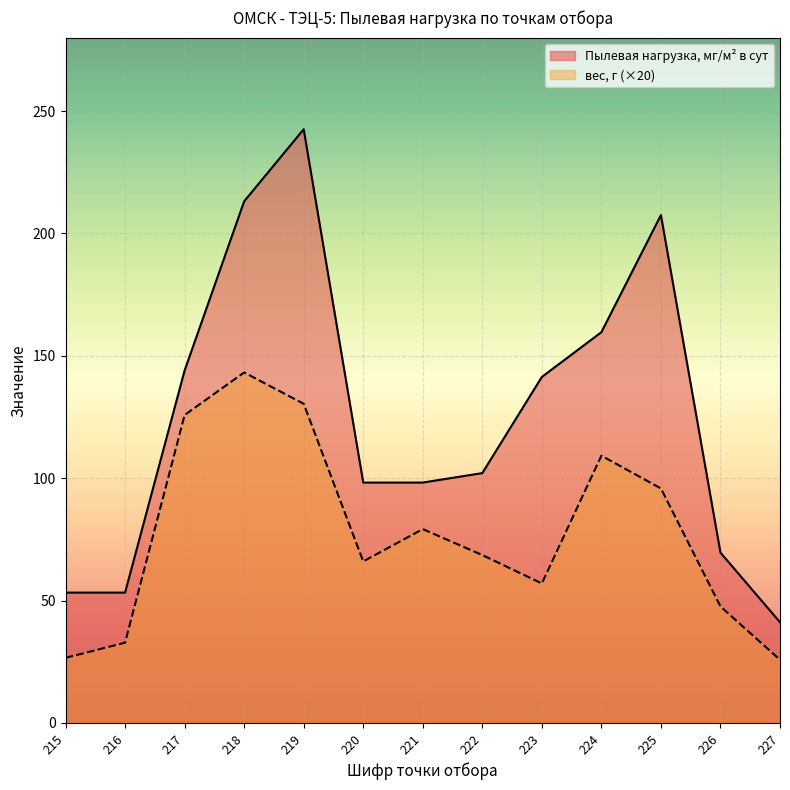

Reading left to right, list all the values displayed in this chart.

Пылевая нагрузка, мг/м2 в сут: 53.2	53.2	144.0	213.1	242.6	98.2	98.2	102.1	141.4	159.7	207.5	69.6	41.1
вес, г: 26.6	32.8	125.8	143.2	130.4	66.0	79.2	68.6	57.0	109.2	95.8	47.6	25.8